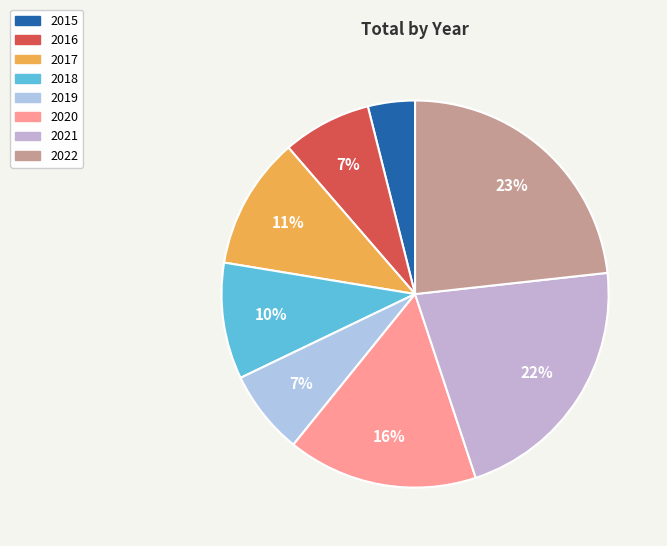

To the nearest percent, what portion does 2019 represent?

7%